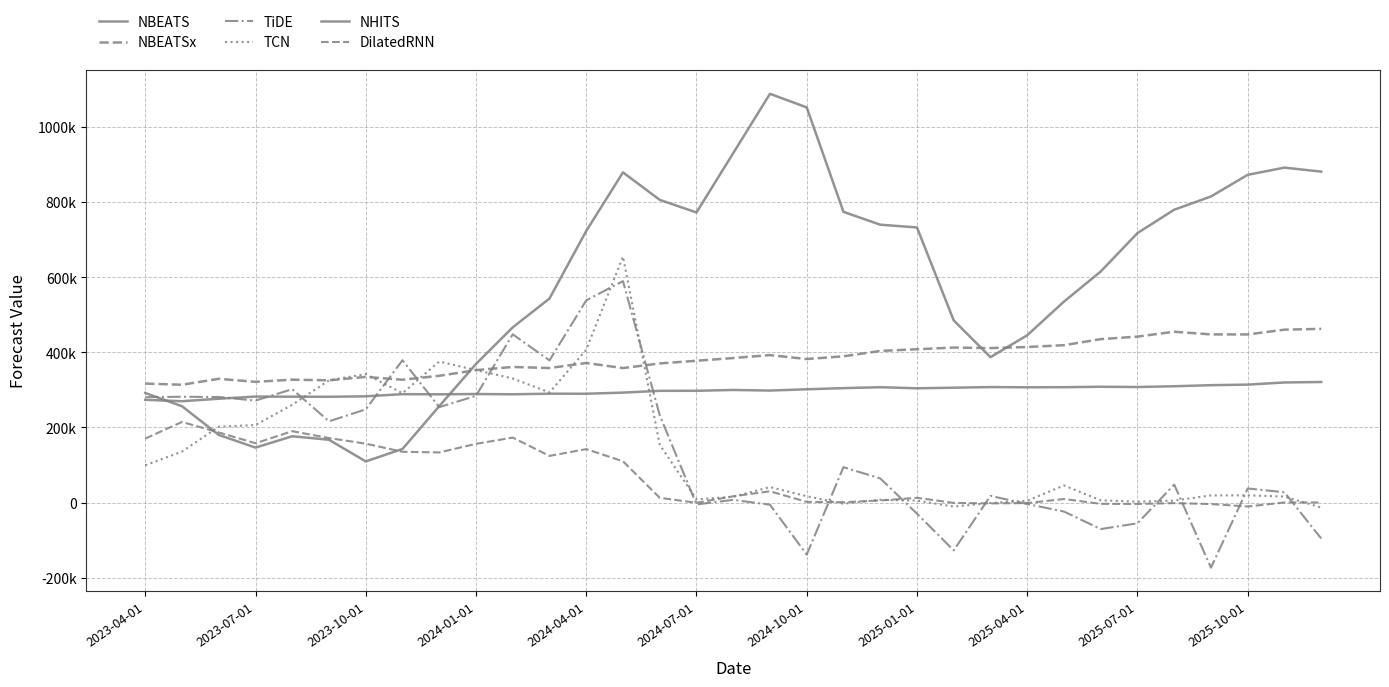

In TCN, how many points are higher than both neighbors (excluding endpoints)?

7